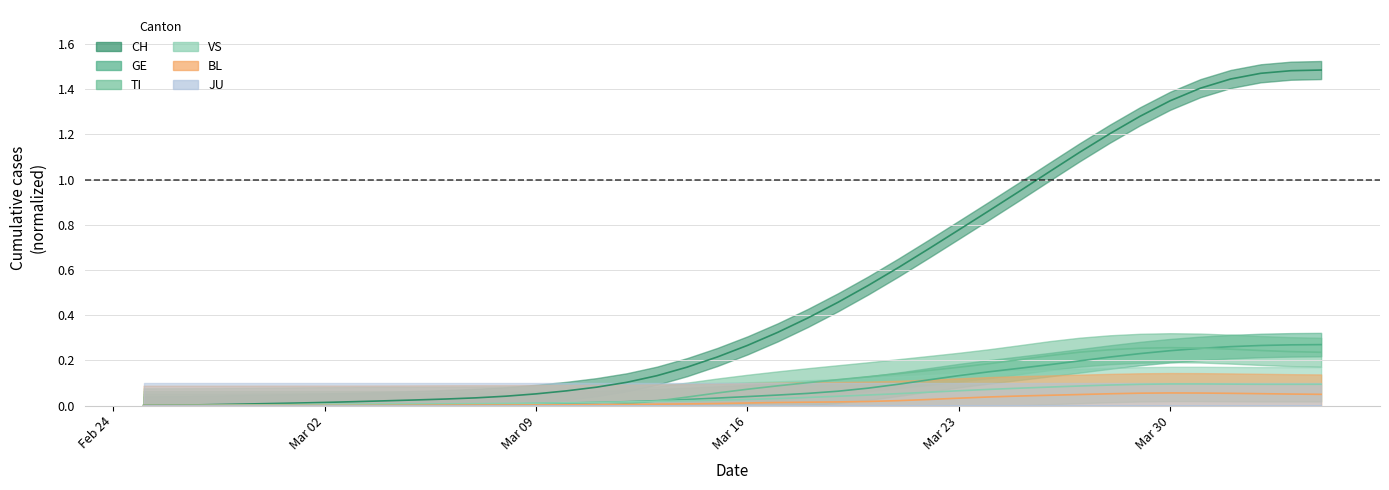

How many categories are shown in the chart?

40